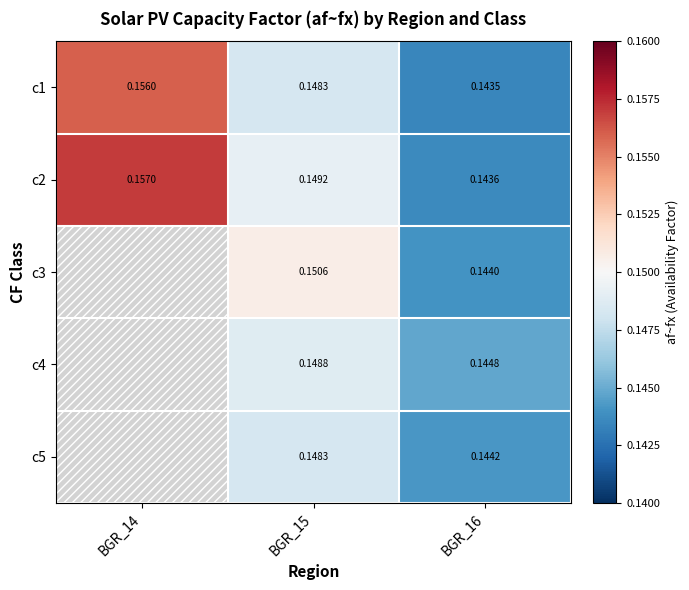

Which category has the lowest value across all series?

BGR_16